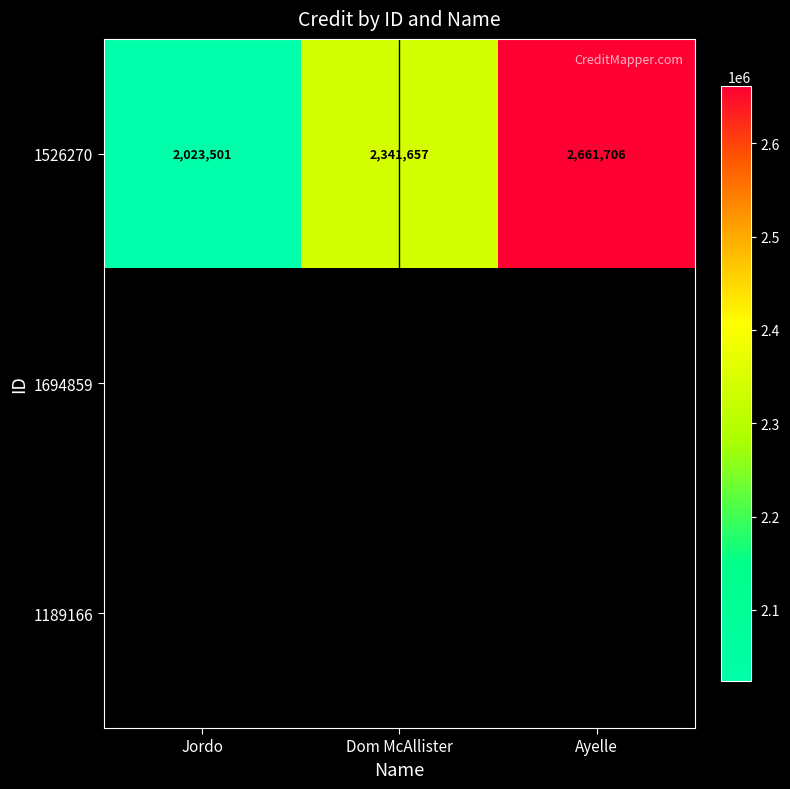

What is the highest value of the 1526270 series?

2661706